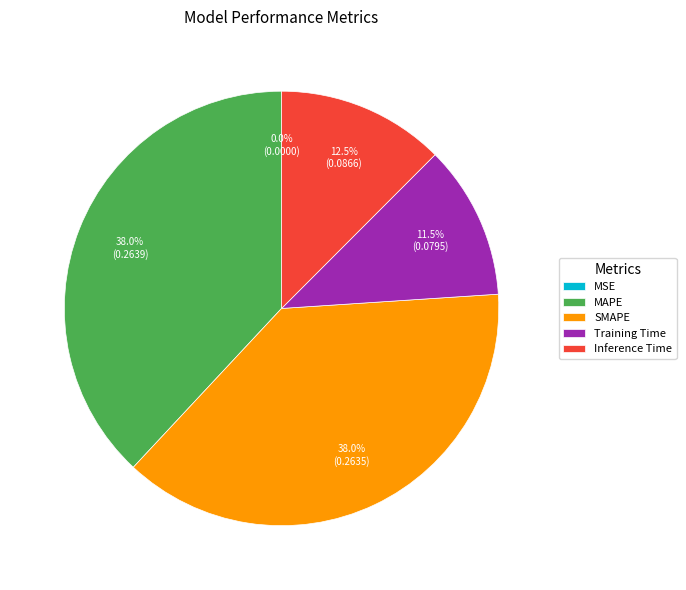

To the nearest percent, what is the difference between the largest and smallest slice percentages?

38%